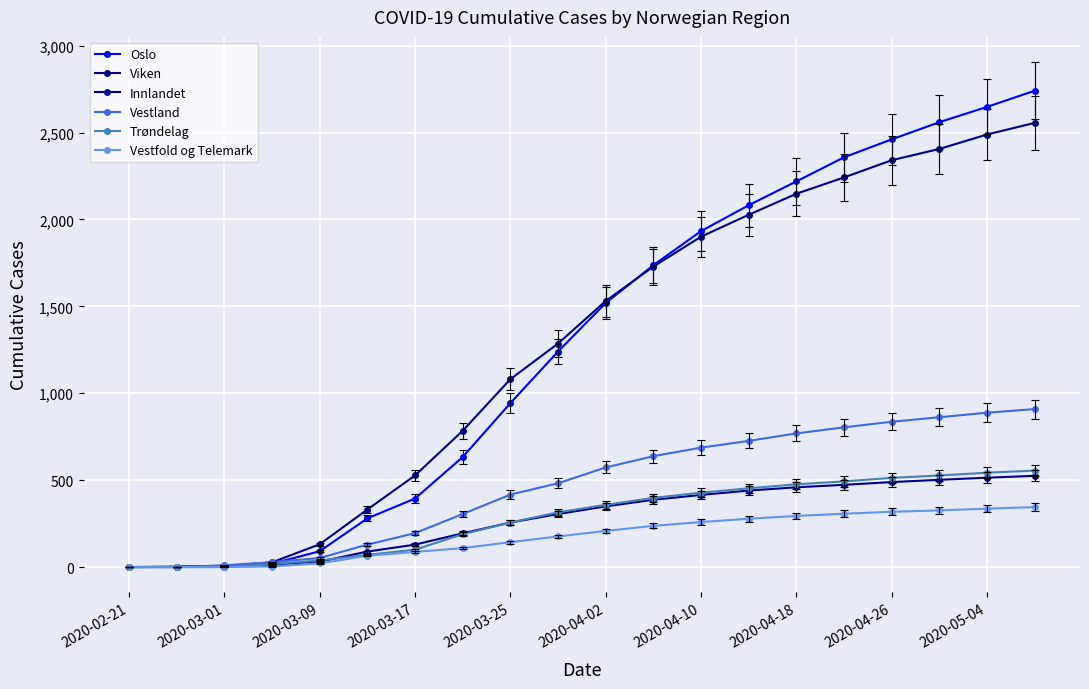

True or false: Vestfold og Telemark has more than 0 interior local peaks.

False